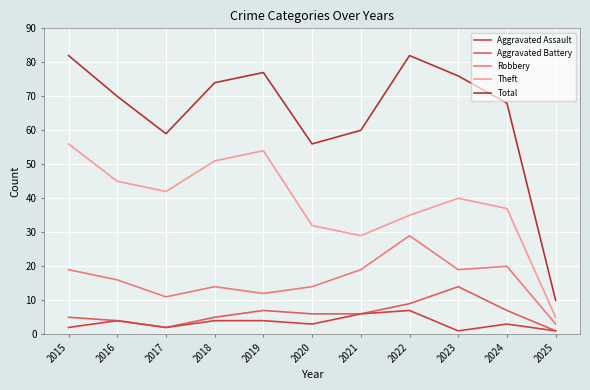

Between 2024 and 2025, which series saw the biggest shift?

Total